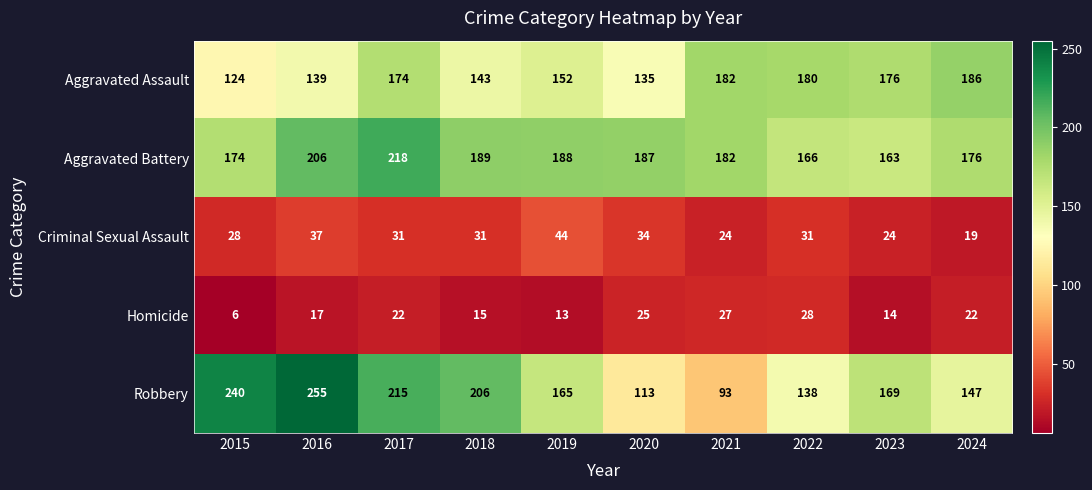

List the labels in order of Aggravated Battery value, smallest first.

2023, 2022, 2015, 2024, 2021, 2020, 2019, 2018, 2016, 2017